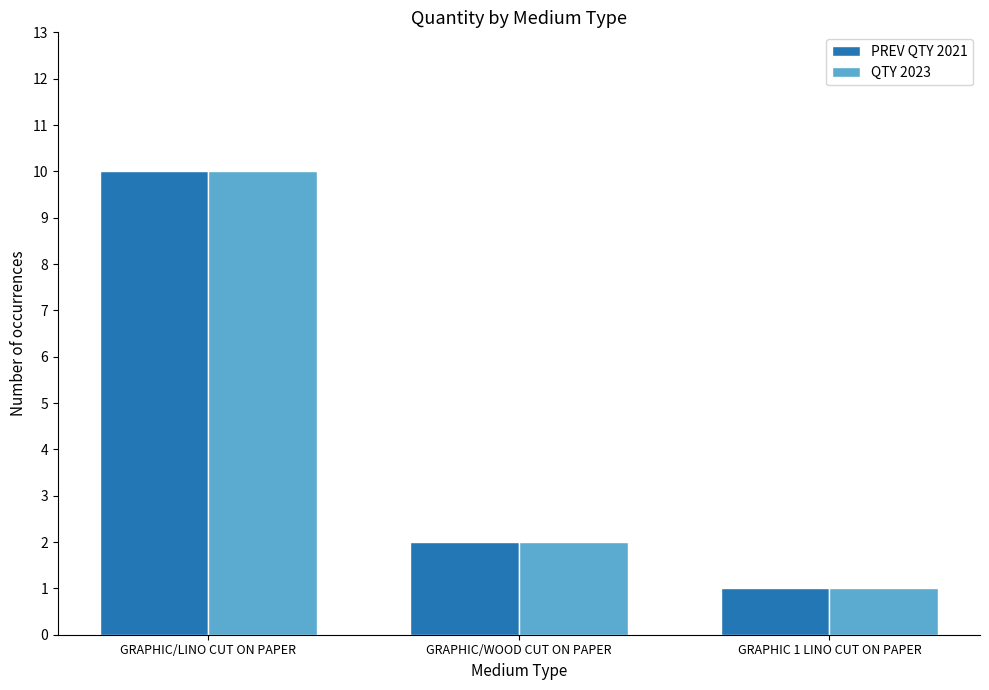

What position from the right is GRAPHIC/WOOD CUT ON PAPER?

2